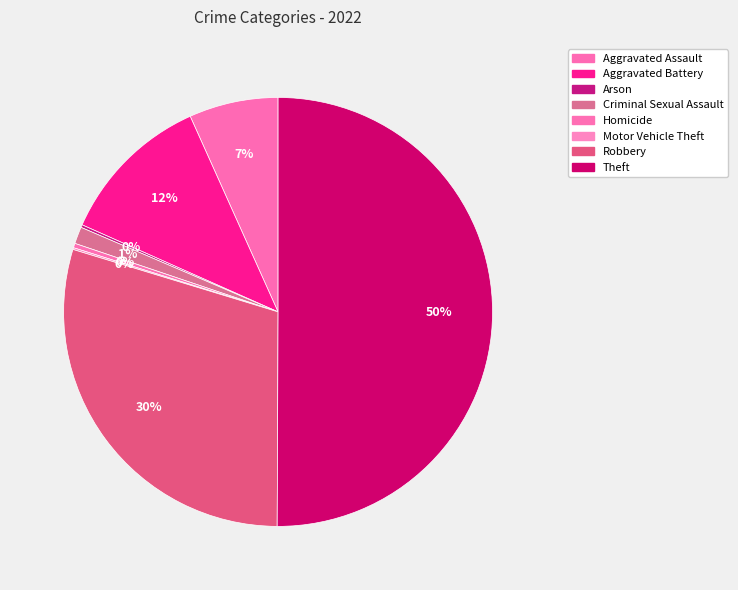

Is it true that Theft is 50% of the pie?

True